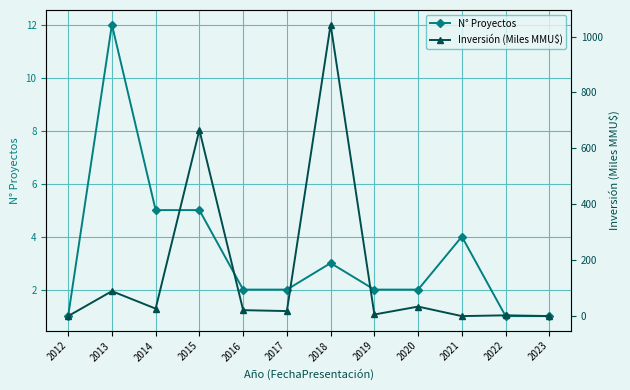

The N° Proyectos series shows 2.0 at 2020. True or false?

True